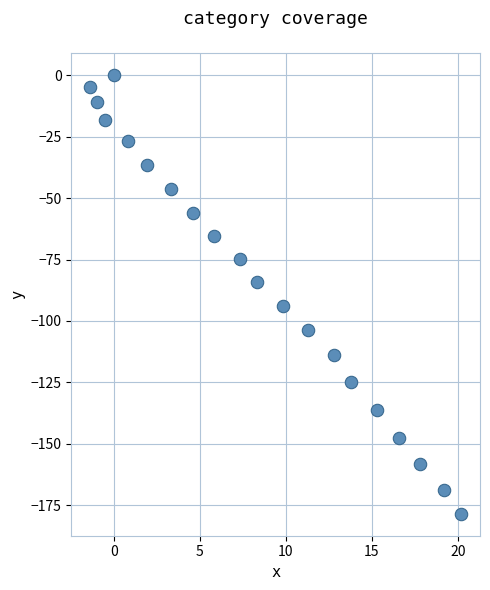

What is the range of X values (max minus min)?

21.6